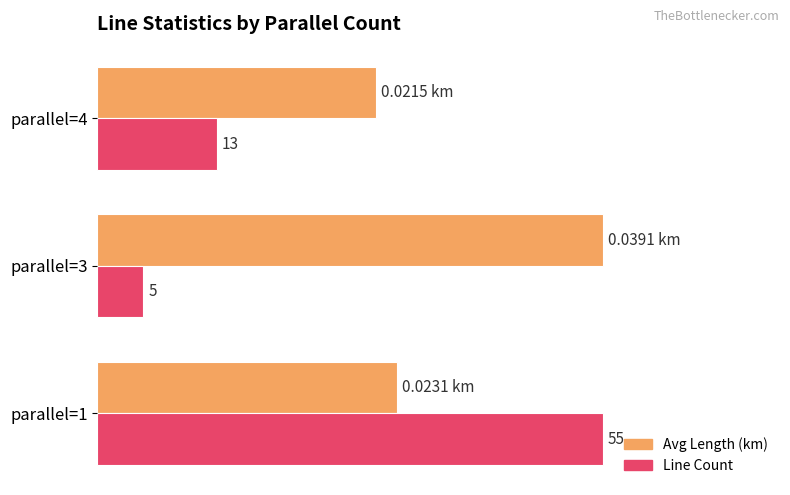

What are all the series names shown in the legend?

Avg Length (km), Line Count